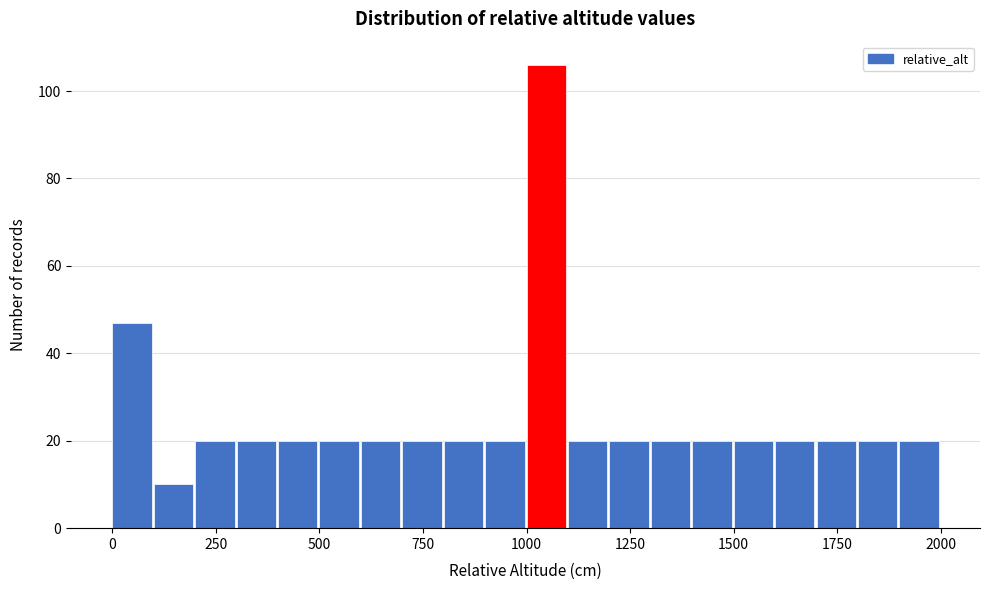

Read against the x-axis, roughly where is the centre of the tallest bar?

1050